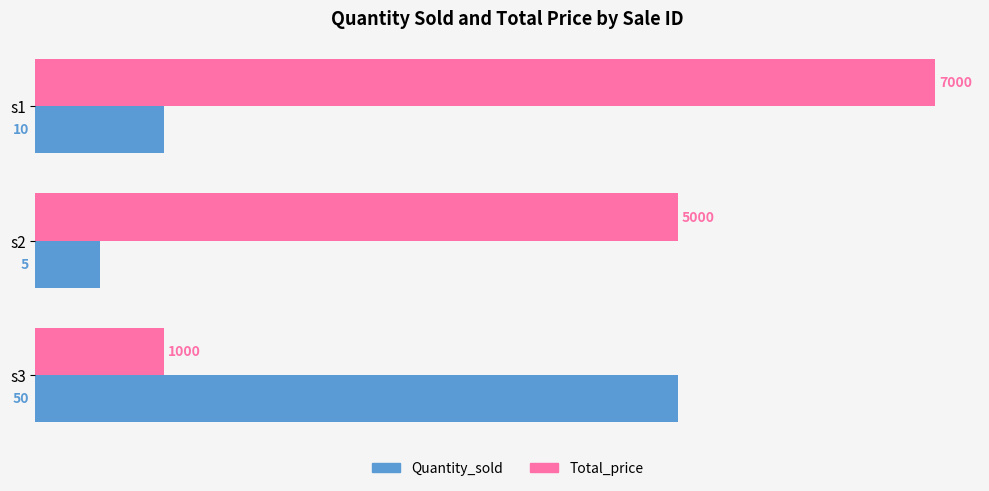

What are all the series names shown in the legend?

Quantity_sold, Total_price